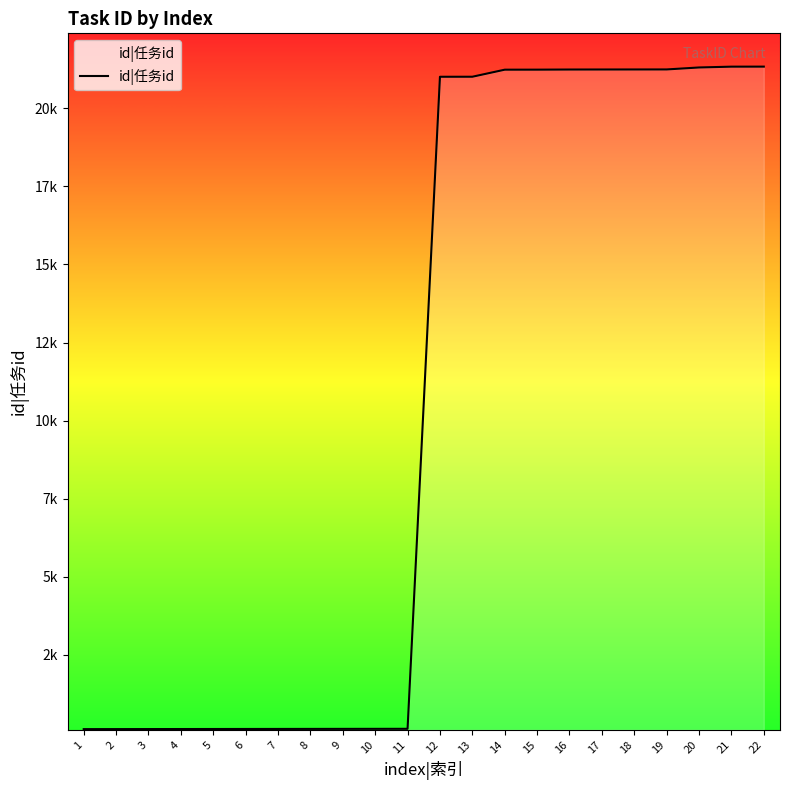

Is it true that the value at 4 is 195?

False